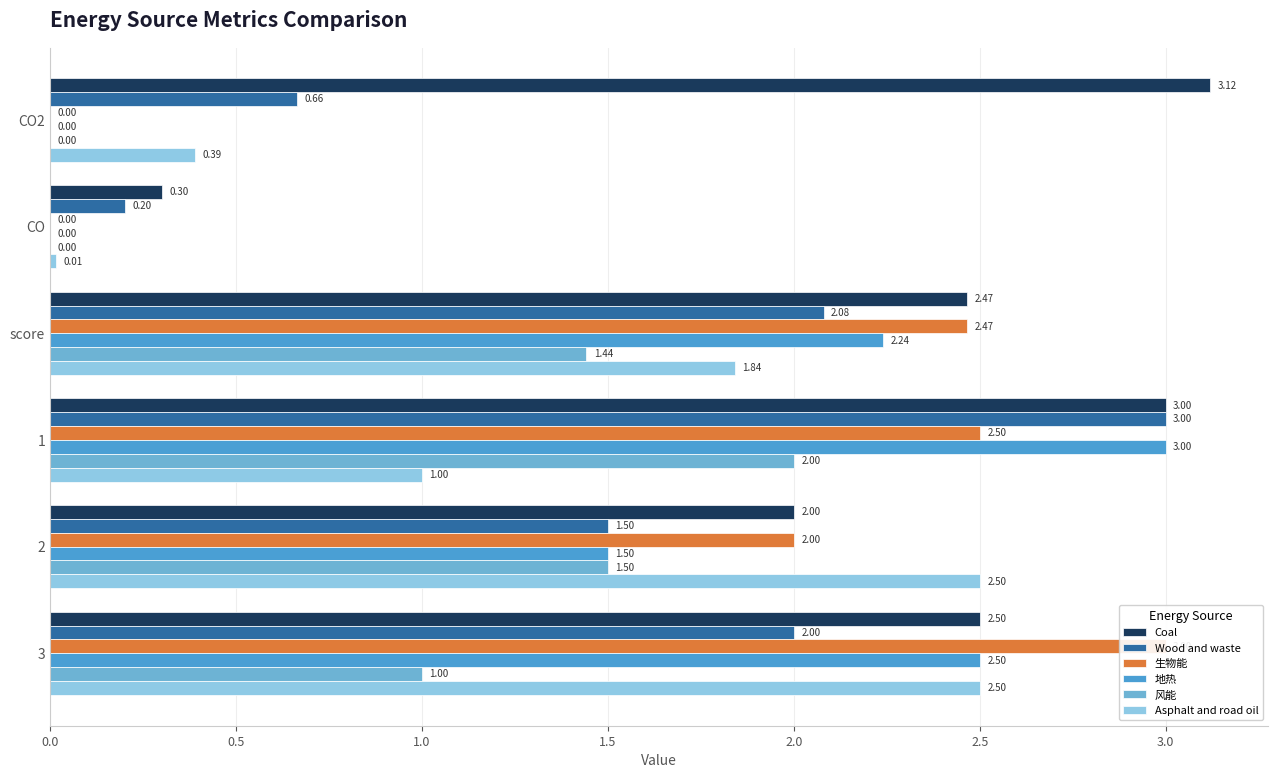

Is it true that 地热 equals 0.5 at 2.0?

False